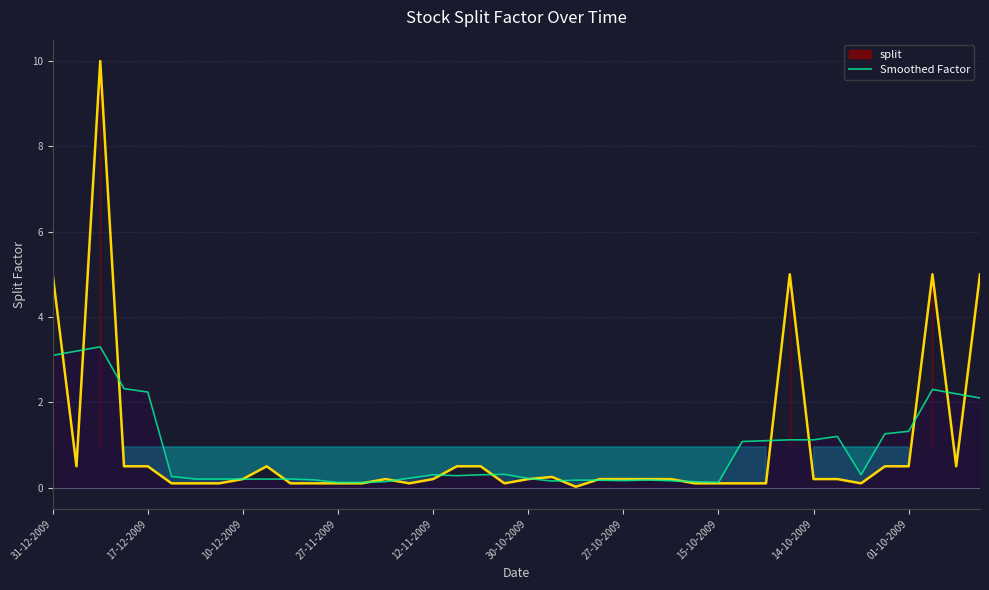

Is it true that the value at 15 is 0.2?

True